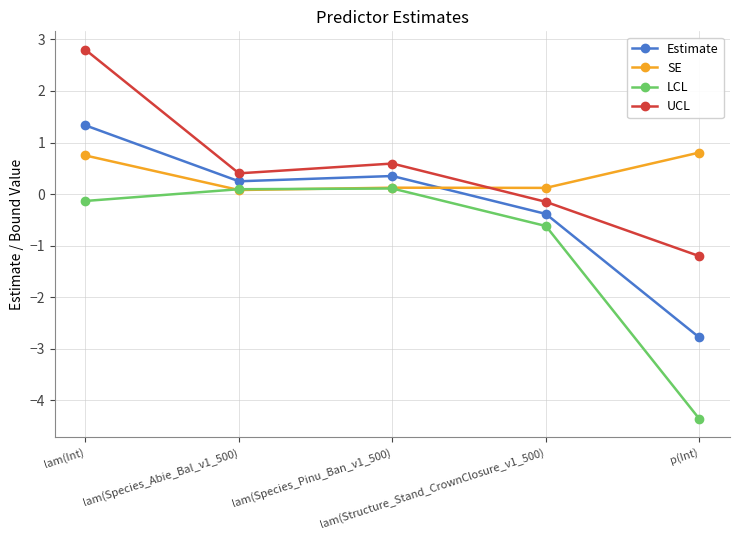

In LCL, how many points are higher than both neighbors (excluding endpoints)?

1